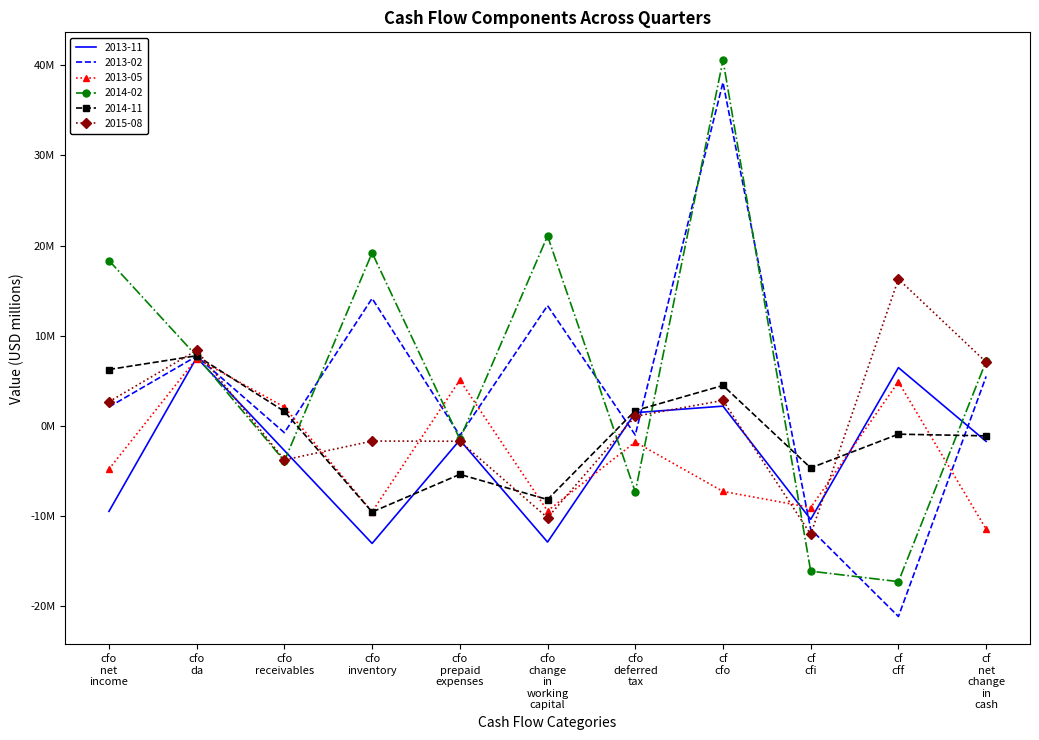

What are all the series names shown in the legend?

2013-11, 2013-02, 2013-05, 2014-02, 2014-11, 2015-08